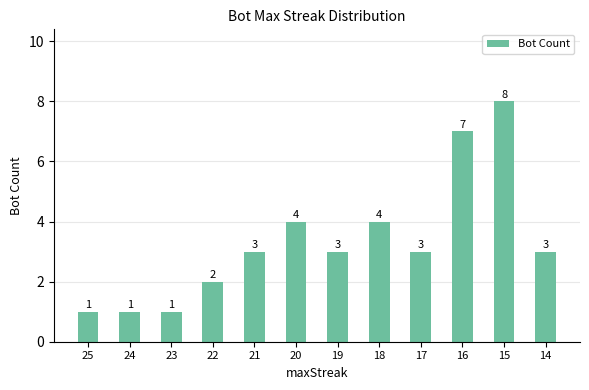

Approximately how many times larger is the value at 19 compared to 15?

0.4